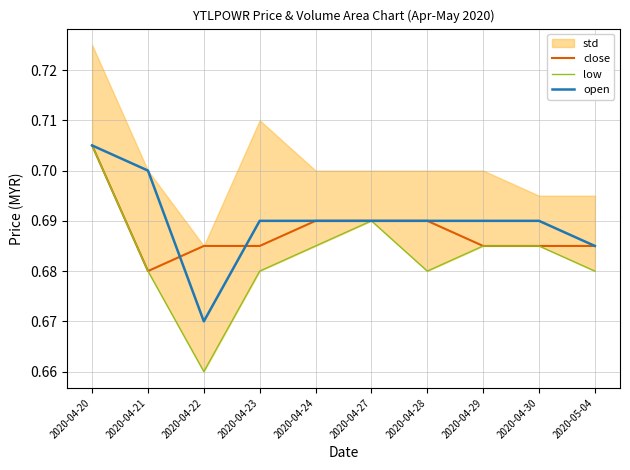

At how many categories does at least one series exceed 0?

10